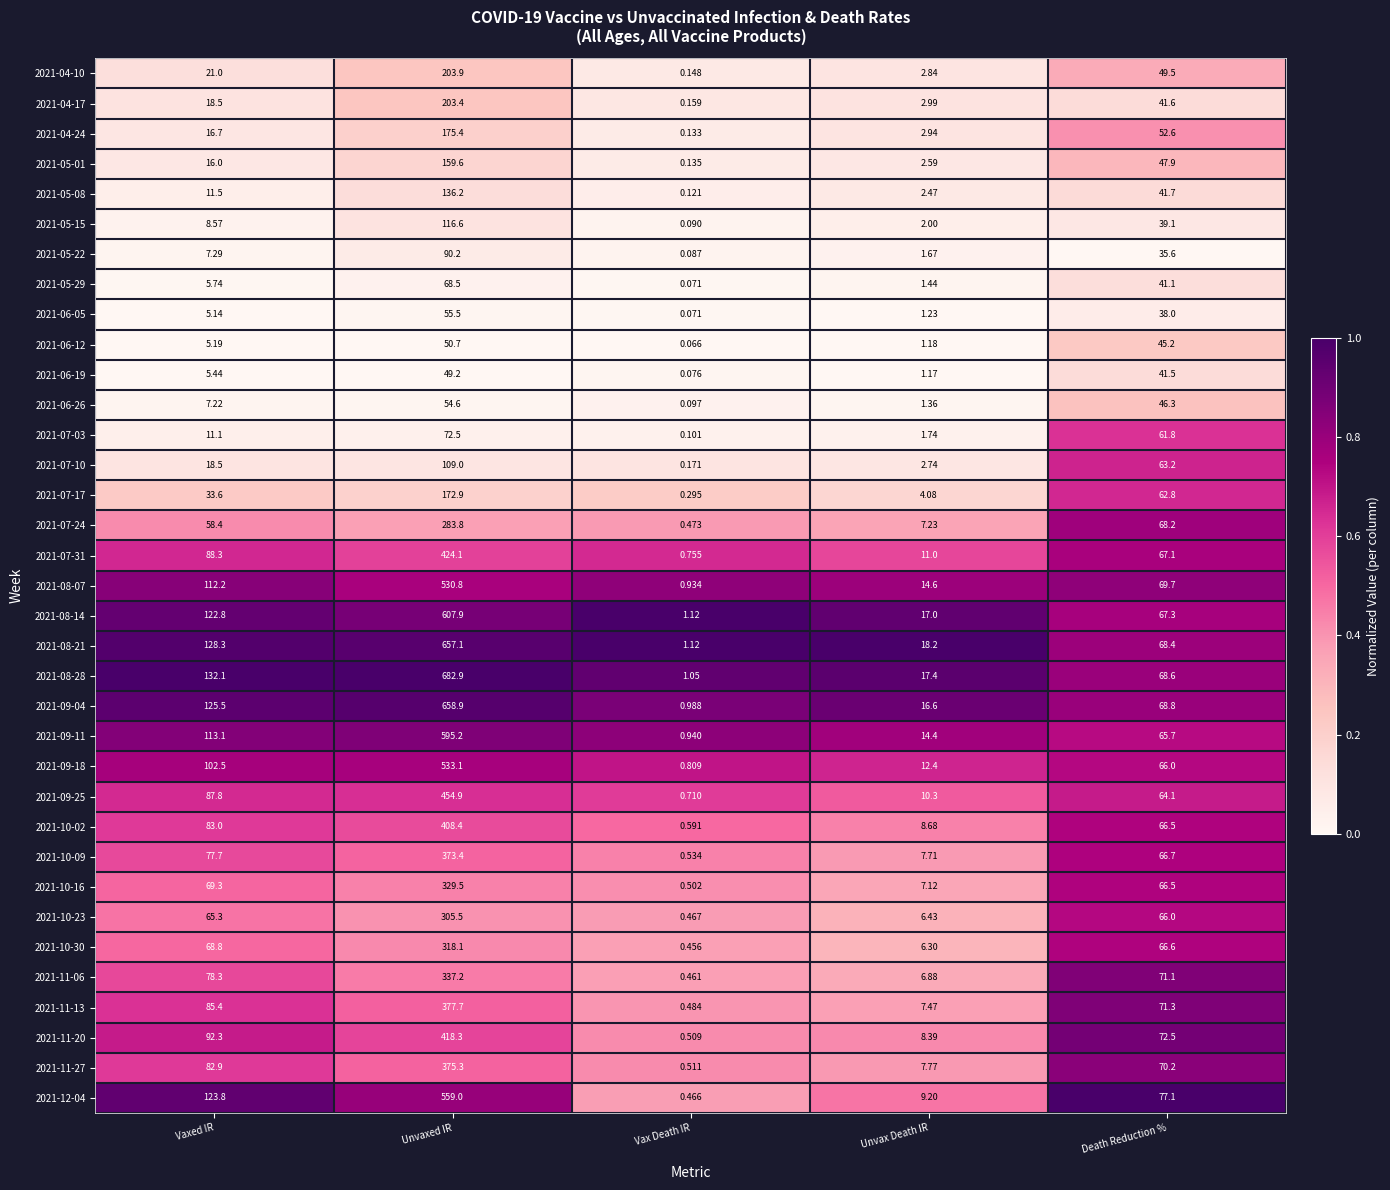

Which series changed the most between Vaxed IR and Unvaxed IR?

2021-08-28